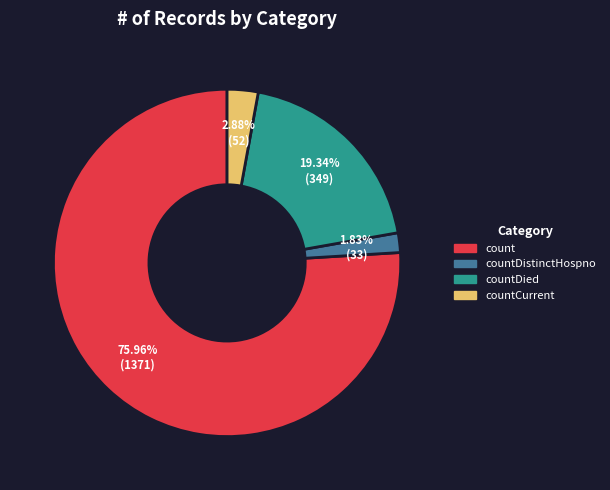

Count the number of slices in the pie.

4